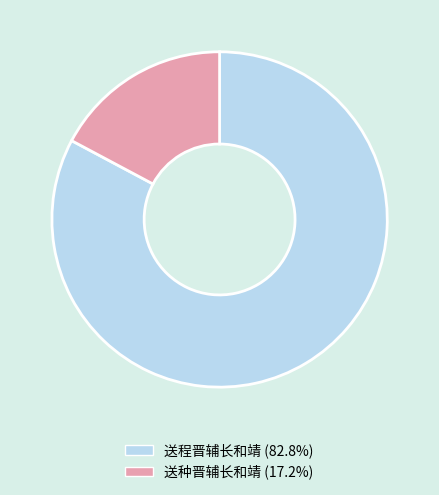

What is the majority slice?

送程晋辅长和靖